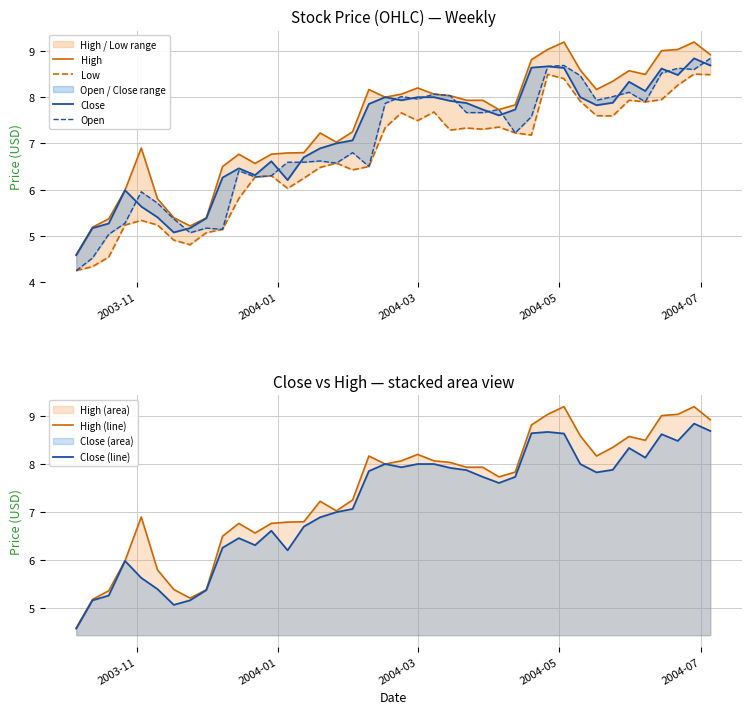

True or false: Low and Open cross at least once.

False